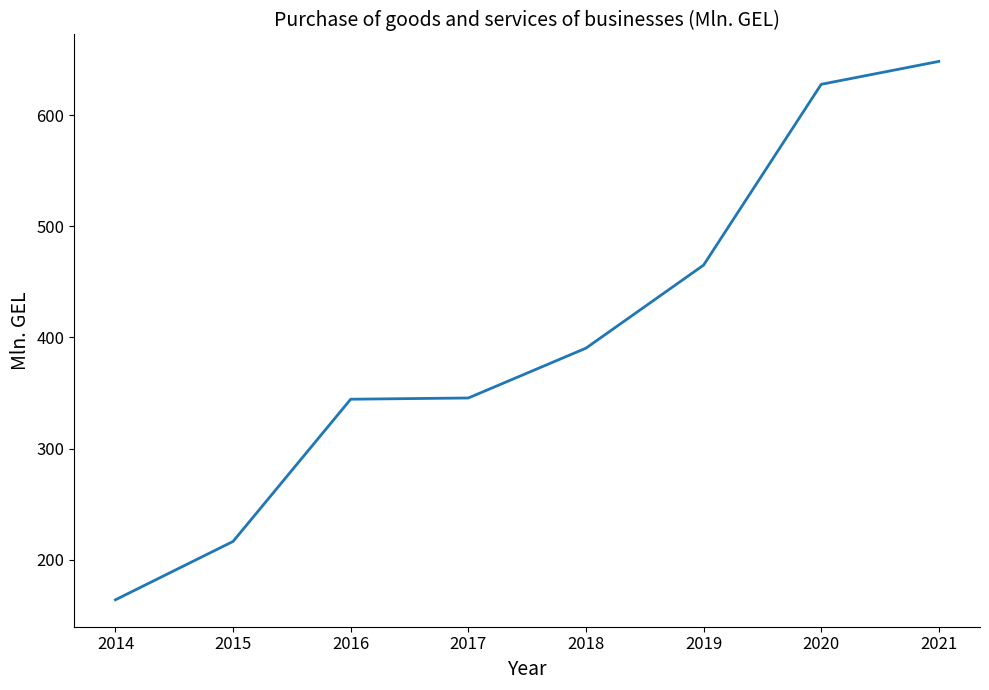

What is the average value?

400.2